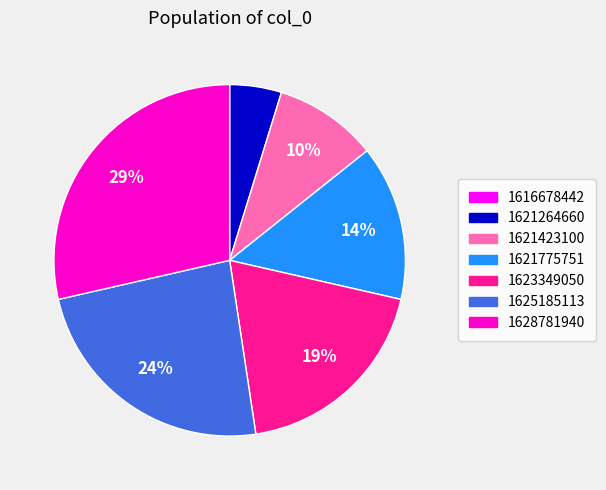

Do 1621423100 and 1625185113 together represent more than half of the pie?

No